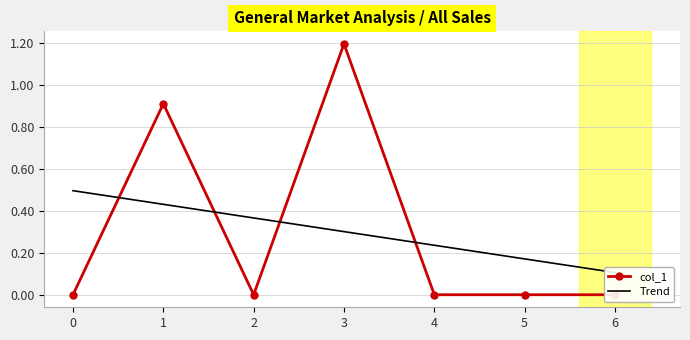

Rank the series by their average value, from highest to lowest.

col_1, Trend